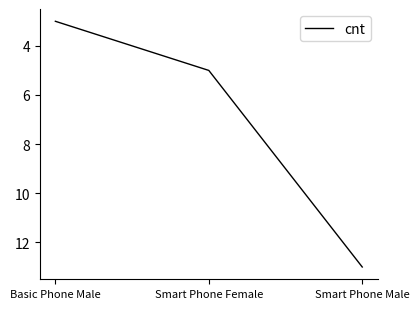

What position from the left is Basic Phone Male?

1